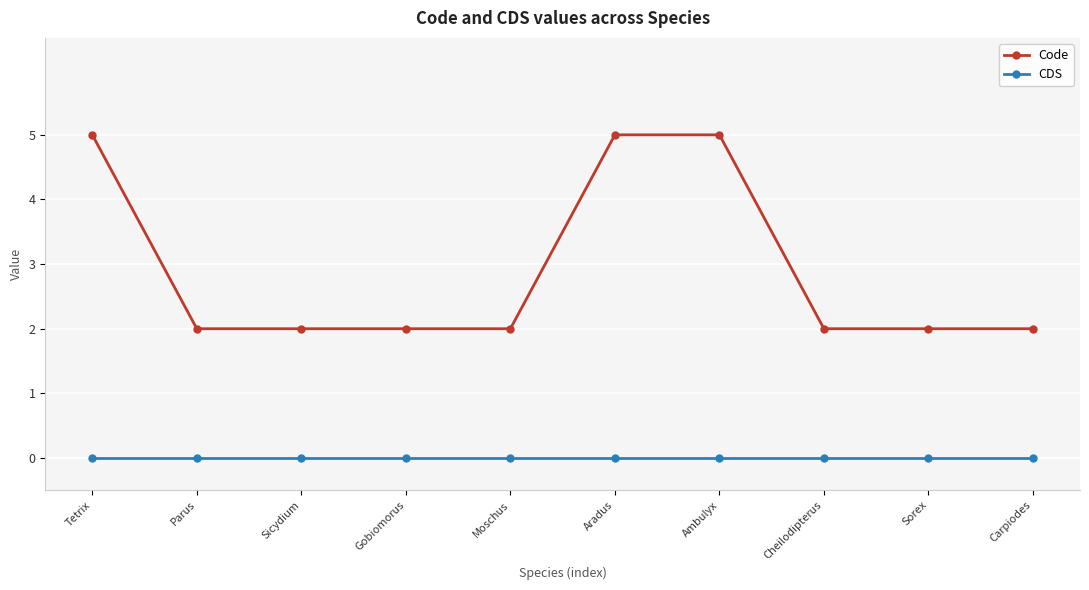

The value of Code at Cheilodipterus is 2. True or false?

True